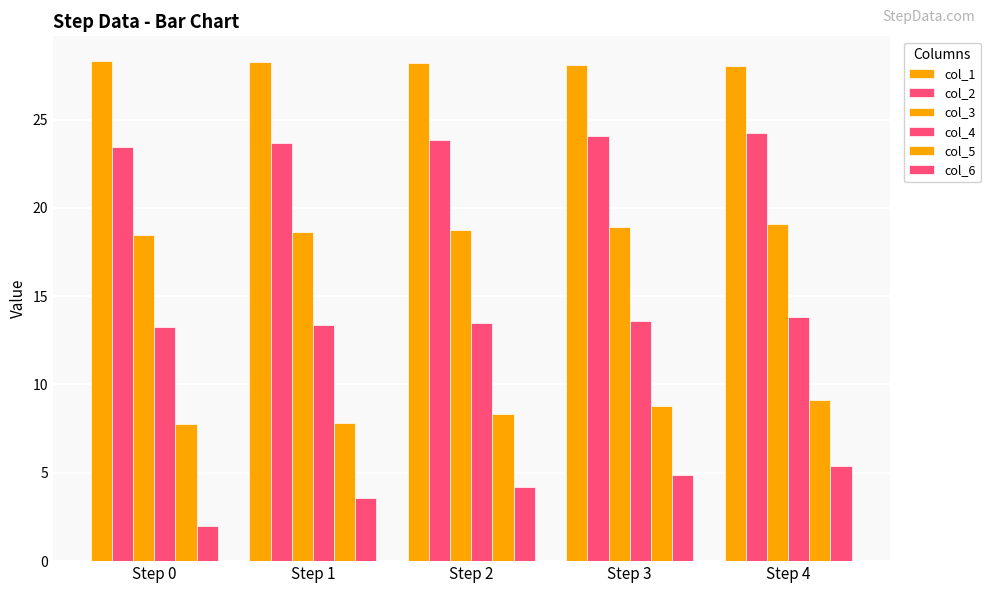

Reading right to left, what are all the values shown in this chart?

col_1: Step 4=28.1	Step 3=28.1	Step 2=28.2	Step 1=28.2	Step 0=28.3
col_2: Step 4=24.3	Step 3=24.1	Step 2=23.9	Step 1=23.7	Step 0=23.5
col_3: Step 4=19.1	Step 3=18.9	Step 2=18.8	Step 1=18.6	Step 0=18.5
col_4: Step 4=13.8	Step 3=13.6	Step 2=13.5	Step 1=13.3	Step 0=13.2
col_5: Step 4=9.1	Step 3=8.8	Step 2=8.4	Step 1=7.8	Step 0=7.8
col_6: Step 4=5.4	Step 3=4.9	Step 2=4.2	Step 1=3.6	Step 0=2.0